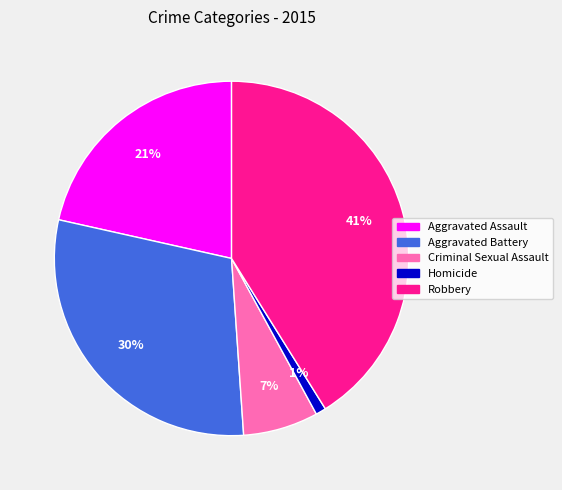

To the nearest percent, what portion does Robbery represent?

41%